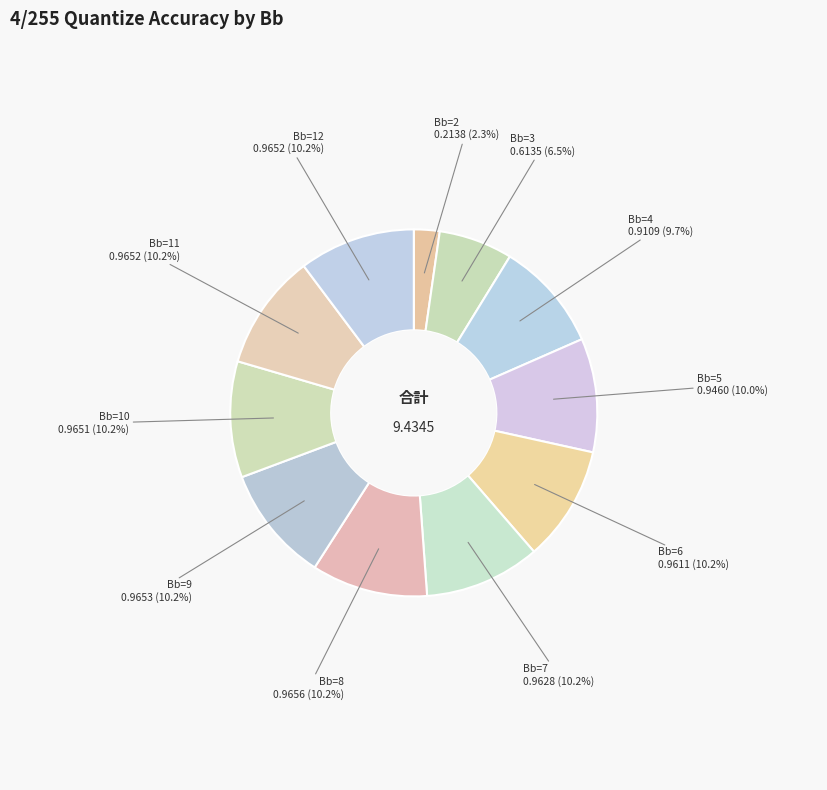

What percentage is the Bb=10 slice, to the nearest percent?

10%